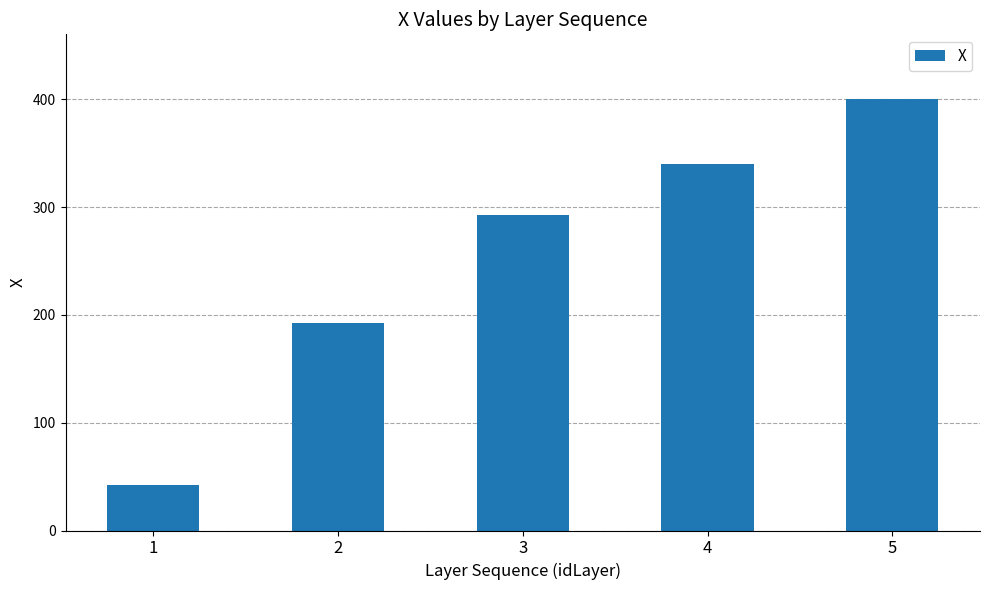

The chart shows a value of 42.0 at 1. True or false?

True